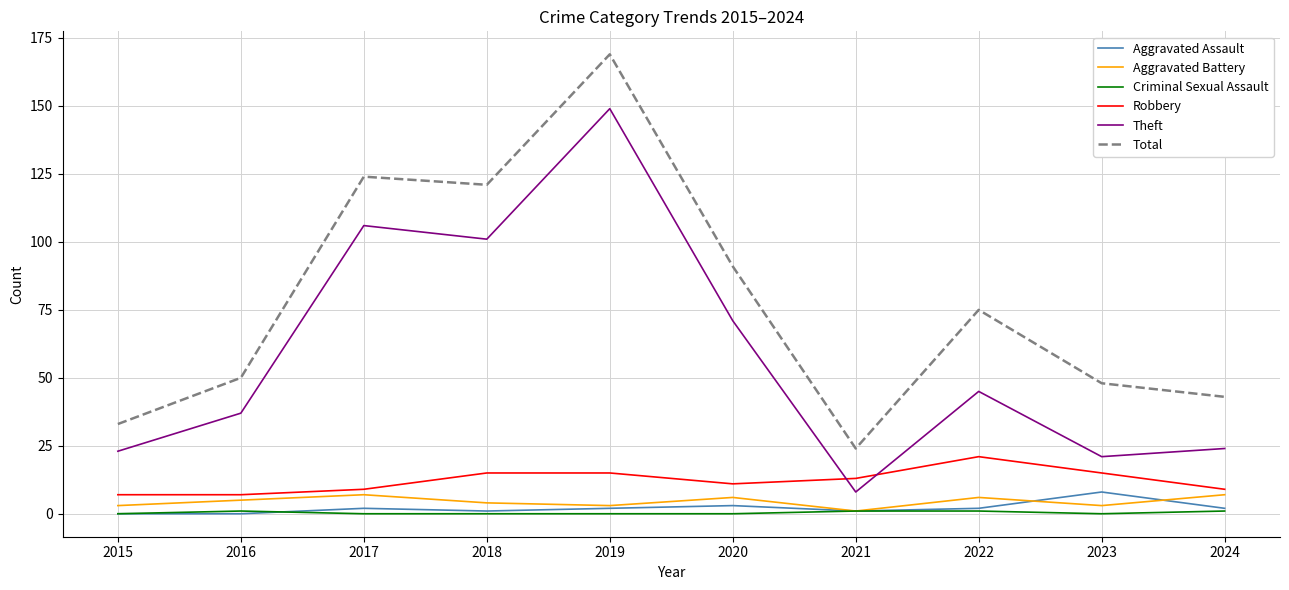

At which label is Theft closest to 78?

2020